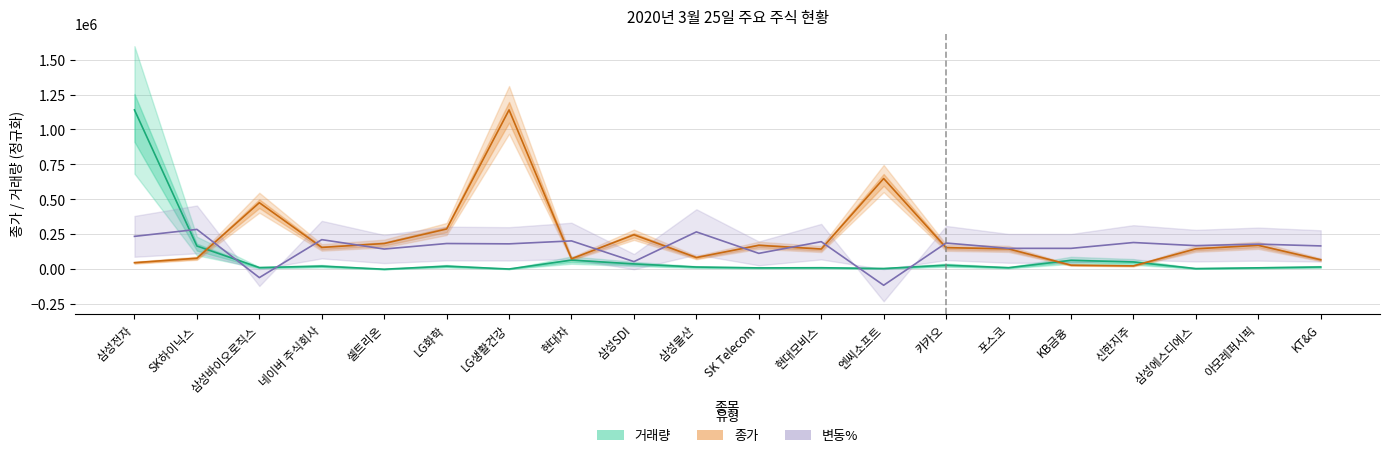

Reading left to right, what are all the values shown in this chart?

거래량: 삼성전자=1140000.0	SK하이닉스=166082.0	삼성바이오로직스=11655.5	네이버 주식회사=22110.1	셀트리온=89.4	LG화학=21988.0	LG생활건강=1603.0	현대차=65188.9	삼성SDI=38007.7	삼성물산=15732.0	SK Telecom=9558.4	현대모비스=10600.0	엔씨소프트=5156.6	카카오=29024.0	포스코=10921.3	KB금융=63576.5	신한지주=52059.0	삼성에스디에스=4638.8	아모레퍼시픽=9965.6	KT&G=16240.6
종가: 삼성전자=46950.0	SK하이닉스=78700.0	삼성바이오로직스=476000.0	네이버 주식회사=156000.0	셀트리온=184000.0	LG화학=288000.0	LG생활건강=1140000.0	현대차=74800.0	삼성SDI=246500.0	삼성물산=83700.0	SK Telecom=171000.0	현대모비스=144500.0	엔씨소프트=649000.0	카카오=154500.0	포스코=145500.0	KB금융=29150.0	신한지주=23950.0	삼성에스디에스=146000.0	아모레퍼시픽=171000.0	KT&G=67700.0
변동%: 삼성전자=235146.3	SK하이닉스=285000.0	삼성바이오로직스=-60020.1	네이버 주식회사=211665.7	셀트리온=144456.7	LG화학=183931.3	LG생활건강=181549.3	현대차=202647.8	삼성SDI=54447.8	삼성물산=267134.3	SK Telecom=113489.6	현대모비스=197203.0	엔씨소프트=-114765.7	카카오=187504.5	포스코=149391.0	KB금융=149220.9	신한지주=191077.6	삼성에스디에스=168788.1	아모레퍼시픽=179677.6	KT&G=166746.3